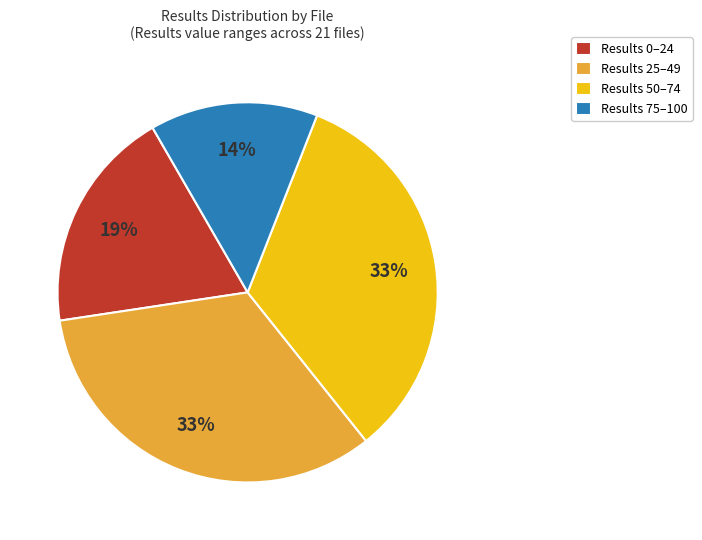

How many slices are in this pie chart?

4